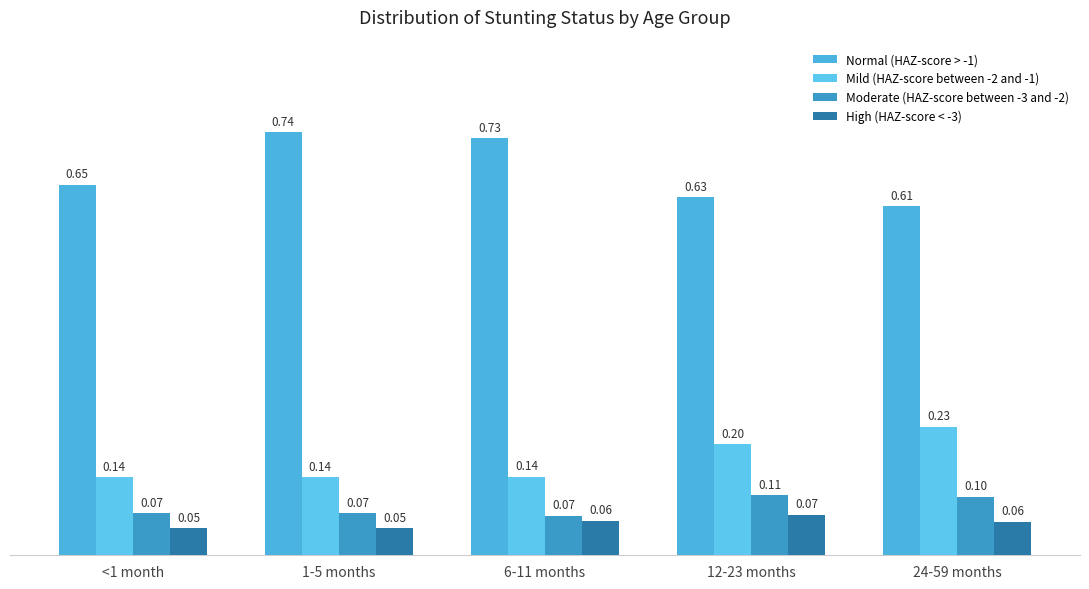

What is the sum of all Mild (HAZ-score between -2 and -1) values?

0.8